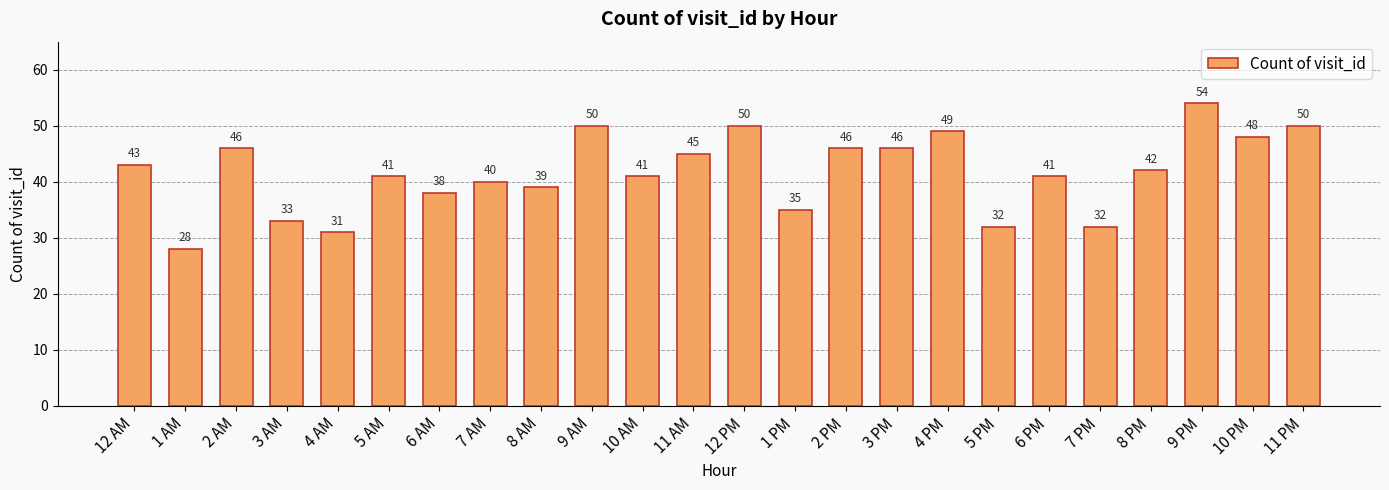

Which category has the highest value across all series?

9 PM